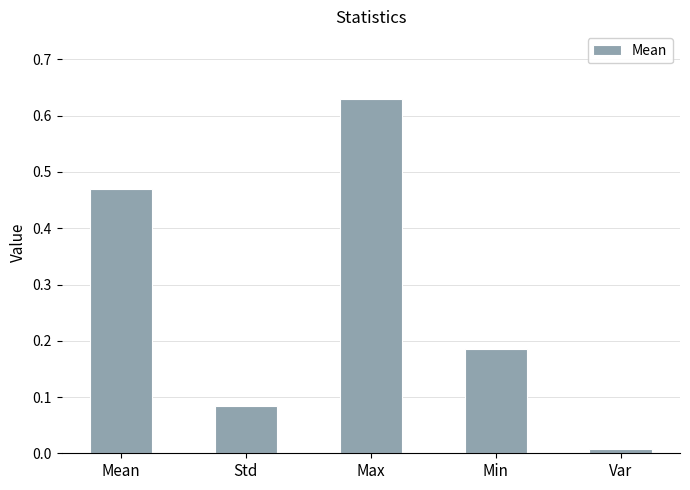

At which category does the chart reach its peak across all series?

Max